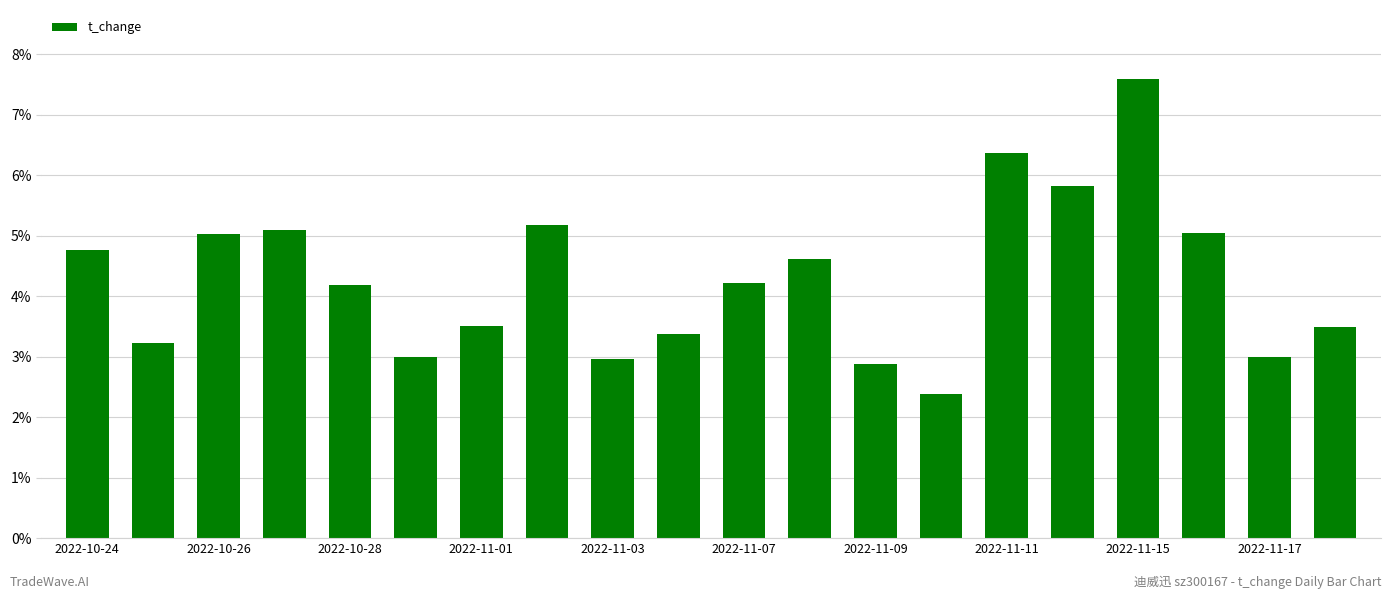

Are the bars grouped side by side (vs. stacked)?

No